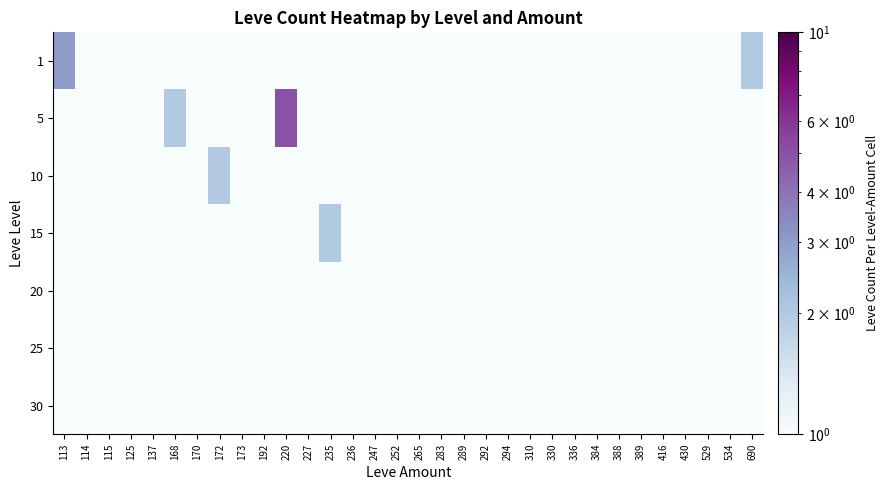

Reading left to right, extract all data points from this chart.

1: 113=3.0	114=1.0	115=1.0	125=0.0	137=0.0	168=0.0	170=0.0	172=0.0	173=0.0	192=0.0	220=0.0	227=0.0	235=0.0	236=0.0	247=0.0	252=0.0	265=0.0	283=0.0	289=0.0	292=0.0	294=0.0	310=0.0	330=1.0	336=0.0	384=0.0	388=0.0	389=0.0	416=0.0	430=0.0	529=0.0	534=0.0	690=2.0
5: 113=0.0	114=0.0	115=0.0	125=0.0	137=0.0	168=2.0	170=0.0	172=0.0	173=0.0	192=0.0	220=5.0	227=0.0	235=0.0	236=0.0	247=0.0	252=0.0	265=0.0	283=0.0	289=0.0	292=0.0	294=0.0	310=0.0	330=0.0	336=0.0	384=0.0	388=0.0	389=0.0	416=0.0	430=0.0	529=0.0	534=0.0	690=0.0
10: 113=0.0	114=0.0	115=0.0	125=0.0	137=0.0	168=1.0	170=1.0	172=2.0	173=1.0	192=0.0	220=0.0	227=0.0	235=0.0	236=0.0	247=0.0	252=0.0	265=0.0	283=0.0	289=0.0	292=0.0	294=0.0	310=0.0	330=0.0	336=0.0	384=0.0	388=0.0	389=0.0	416=0.0	430=1.0	529=1.0	534=0.0	690=0.0
15: 113=0.0	114=0.0	115=0.0	125=0.0	137=0.0	168=0.0	170=0.0	172=0.0	173=1.0	192=0.0	220=0.0	227=1.0	235=2.0	236=1.0	247=1.0	252=0.0	265=0.0	283=1.0	289=0.0	292=0.0	294=0.0	310=0.0	330=0.0	336=0.0	384=0.0	388=0.0	389=0.0	416=0.0	430=0.0	529=0.0	534=0.0	690=0.0
20: 113=0.0	114=0.0	115=0.0	125=1.0	137=0.0	168=0.0	170=0.0	172=0.0	173=0.0	192=1.0	220=0.0	227=0.0	235=0.0	236=0.0	247=0.0	252=1.0	265=0.0	283=0.0	289=1.0	292=1.0	294=1.0	310=0.0	330=0.0	336=0.0	384=0.0	388=0.0	389=0.0	416=0.0	430=0.0	529=0.0	534=0.0	690=0.0
25: 113=0.0	114=1.0	115=0.0	125=0.0	137=1.0	168=0.0	170=0.0	172=0.0	173=0.0	192=0.0	220=0.0	227=0.0	235=0.0	236=0.0	247=0.0	252=0.0	265=0.0	283=0.0	289=0.0	292=0.0	294=0.0	310=1.0	330=0.0	336=1.0	384=1.0	388=0.0	389=0.0	416=0.0	430=0.0	529=0.0	534=1.0	690=0.0
30: 113=0.0	114=0.0	115=0.0	125=0.0	137=0.0	168=0.0	170=0.0	172=0.0	173=0.0	192=0.0	220=0.0	227=0.0	235=0.0	236=0.0	247=0.0	252=0.0	265=1.0	283=0.0	289=0.0	292=0.0	294=0.0	310=0.0	330=0.0	336=0.0	384=0.0	388=1.0	389=1.0	416=1.0	430=0.0	529=0.0	534=0.0	690=0.0